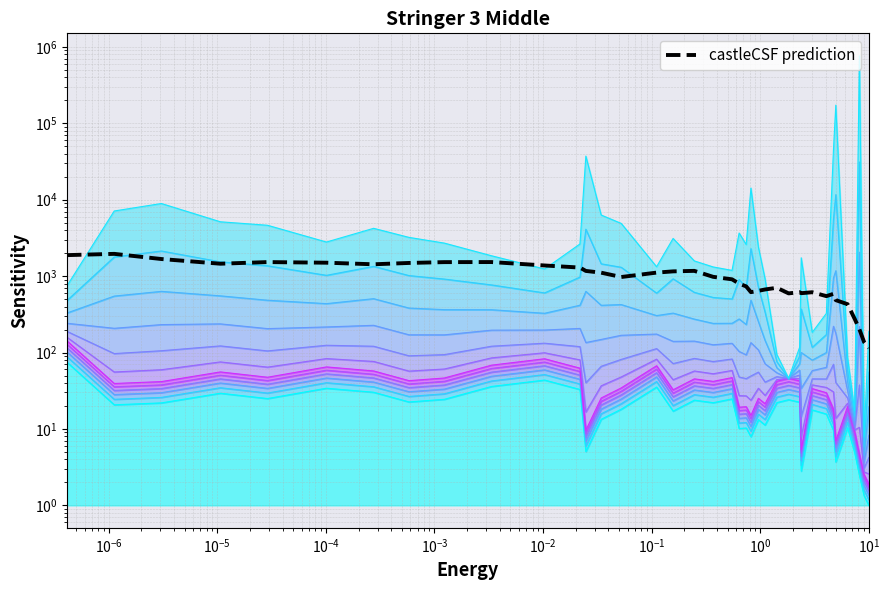

How many interior local valleys (lower than both neighbors) does the data have?

7